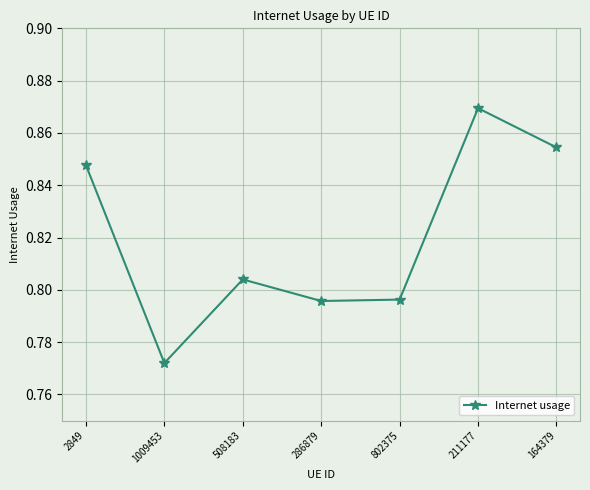

The chart shows a value of 0.4 at 508183. True or false?

False